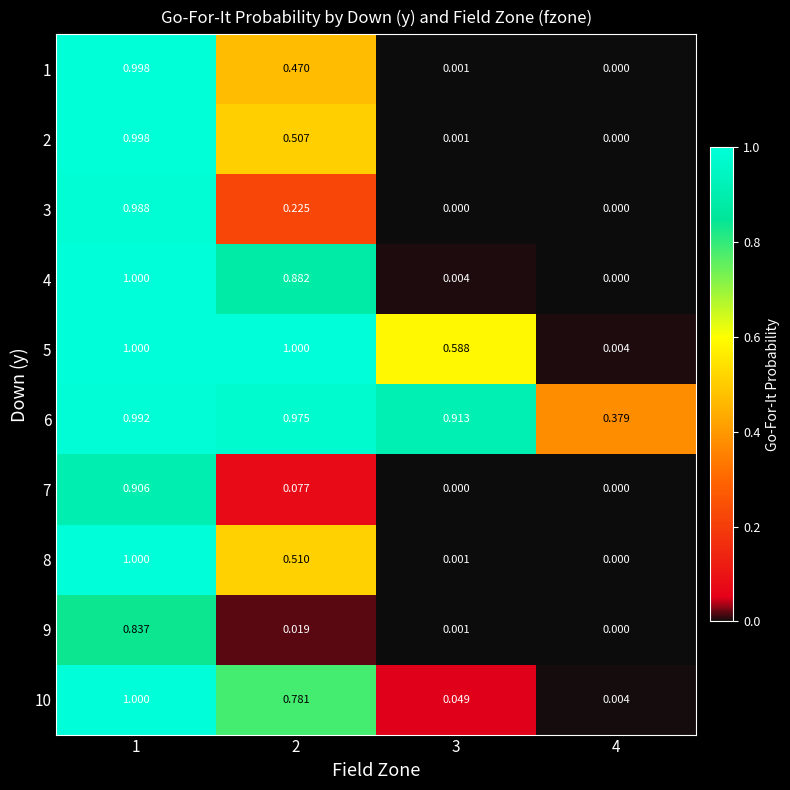

What is the difference between the highest and lowest values at 2?

1.0